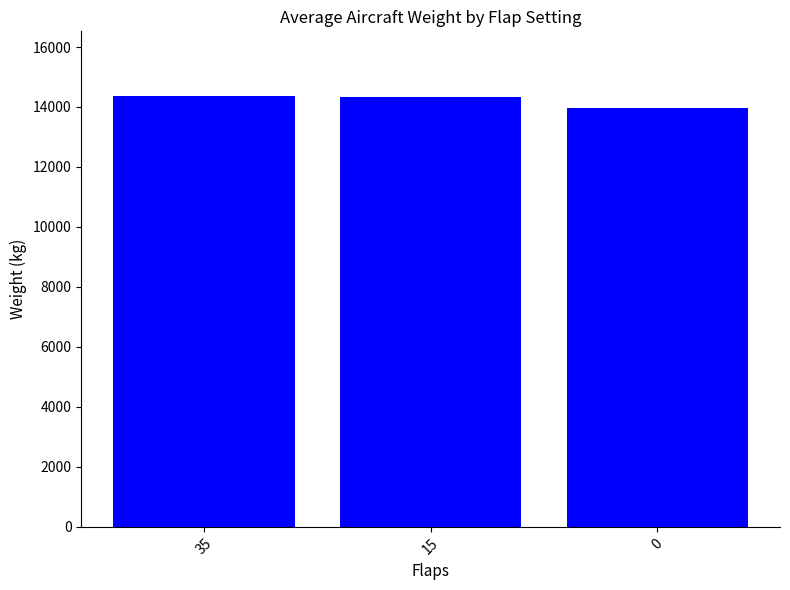

Count the number of categories in the chart.

3